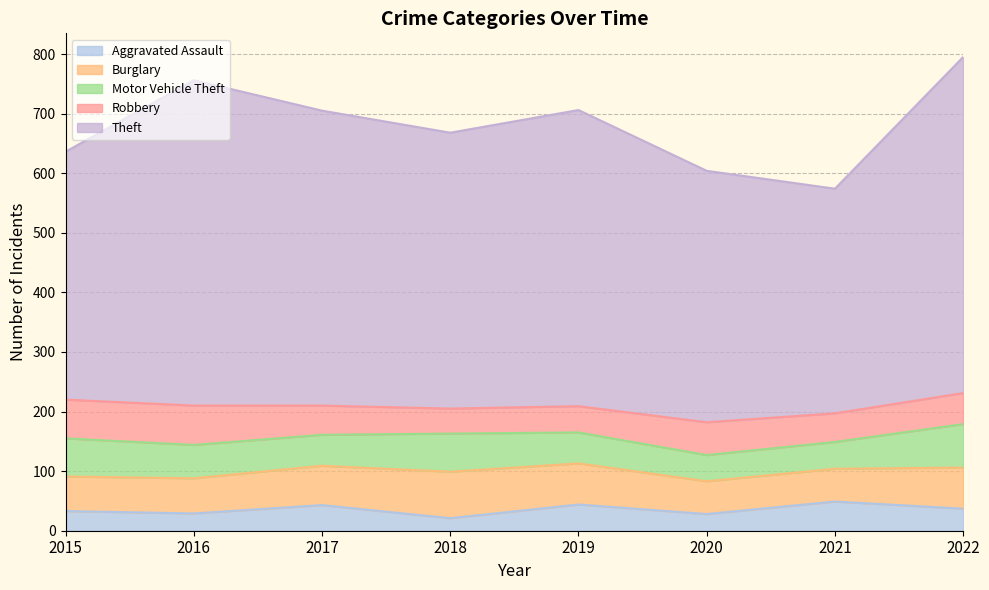

Reading left to right, transcribe all the data shown in this chart.

Aggravated Assault: 33	29	43	21	44	28	49	37
Burglary: 58	59	66	78	69	55	55	69
Motor Vehicle Theft: 64	56	52	64	52	44	45	73
Robbery: 65	66	49	42	44	55	48	52
Theft: 416	546	495	463	497	422	377	564